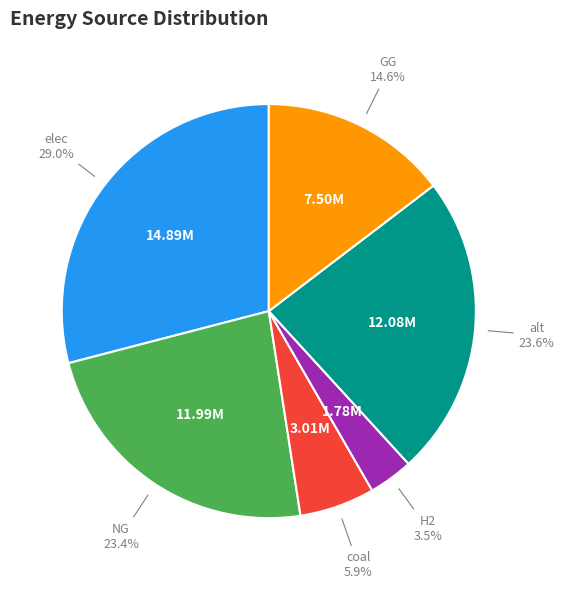

Is there any slice that represents more than half of the pie?

No